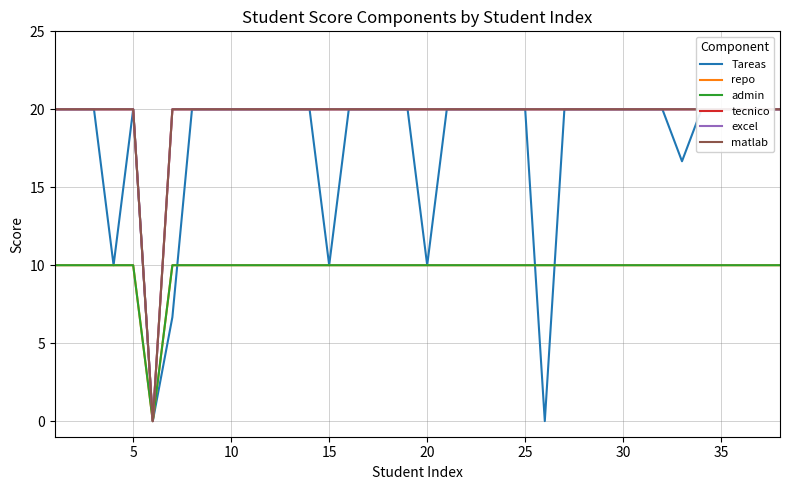

How many values in the tecnico series are below 20?

1